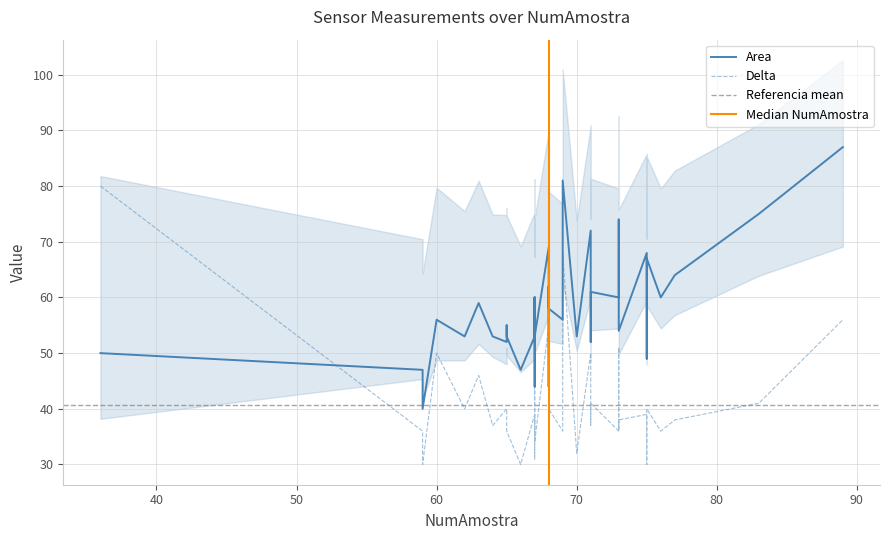

At which label does NumAmostra first exceed 68?

69